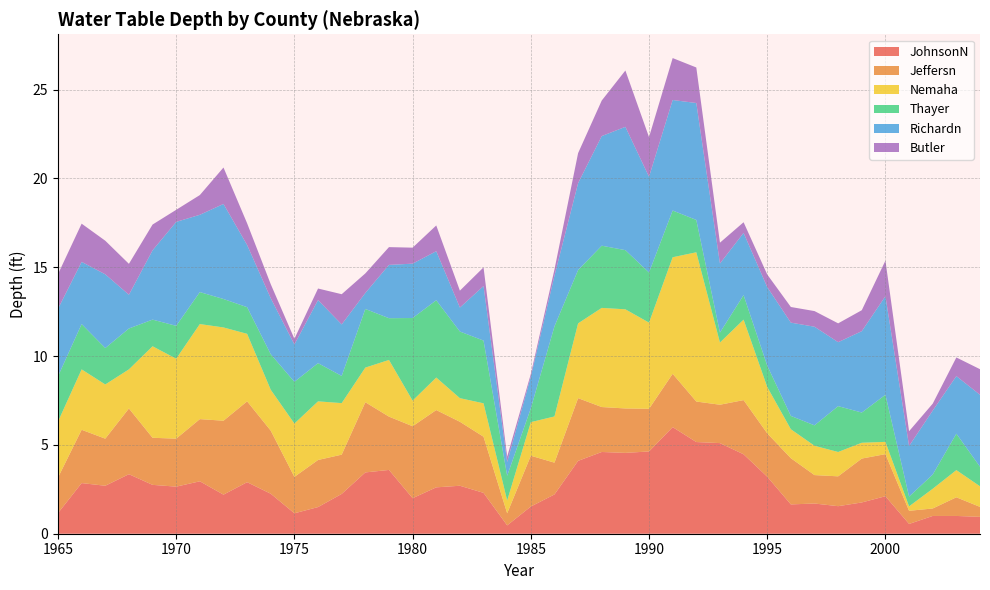

Reading right to left, what are all the values shown in this chart?

JohnsonN: 0.9	1.0	1.0	0.6	2.1	1.8	1.6	1.7	1.6	3.2	4.5	5.1	5.2	6.0	4.6	4.5	4.6	4.1	2.2	1.5	0.5	2.3	2.7	2.6	2.0	3.6	3.5	2.2	1.5	1.1	2.2	2.9	2.2	3.0	2.6	2.8	3.4	2.7	2.9	1.2
Jeffersn: 0.6	1.1	0.4	0.7	2.4	2.5	1.7	1.6	2.6	2.4	3.0	2.2	2.3	3.0	2.4	2.5	2.5	3.5	1.8	2.9	0.7	3.2	3.6	4.3	4.0	3.0	4.0	2.2	2.6	2.0	3.5	4.5	4.2	3.5	2.7	2.6	3.7	2.6	3.0	2.0
Nemaha: 1.2	1.5	1.1	0.2	0.7	0.9	1.4	1.6	1.6	2.6	4.5	3.5	8.4	6.6	4.8	5.6	5.6	4.2	2.6	1.9	0.7	1.9	1.3	1.8	1.4	3.2	1.9	2.9	3.3	3.0	2.3	3.8	5.2	5.3	4.5	5.2	2.2	3.0	3.4	3.1
Thayer: 1.1	2.0	0.8	0.6	2.6	1.7	2.6	1.1	0.8	1.2	1.4	0.6	1.8	2.6	2.8	3.3	3.5	3.0	5.1	0.8	1.4	3.5	3.8	4.3	4.7	2.4	3.3	1.5	2.1	2.4	2.0	1.5	1.6	1.8	1.9	1.5	2.3	2.0	2.5	2.5
Richardn: 4.0	3.2	3.6	2.9	5.5	4.6	3.6	5.5	5.2	4.4	3.5	3.9	6.6	6.2	5.4	6.9	6.2	4.9	2.9	1.8	0.8	3.1	1.4	2.8	3.1	3.0	0.9	2.9	3.5	2.1	3.1	3.5	5.3	4.3	5.8	3.9	1.9	4.2	3.5	3.8
Butler: 1.4	1.1	0.4	0.8	2.0	1.2	1.1	0.9	0.9	0.7	0.6	1.2	2.0	2.4	2.2	3.2	2.0	1.7	0.3	0.1	0.3	1.1	0.9	1.4	0.9	1.0	1.1	1.7	0.7	0.3	0.8	1.2	2.0	1.1	0.7	1.4	1.7	1.9	2.1	1.9